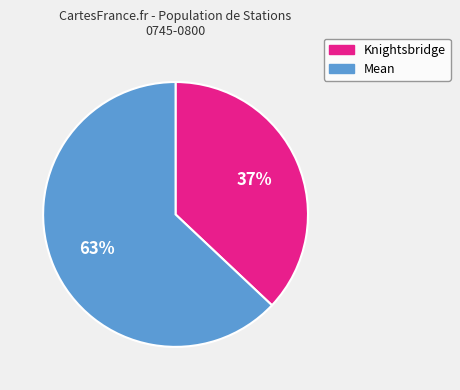

Is there any slice that represents more than half of the pie?

Yes